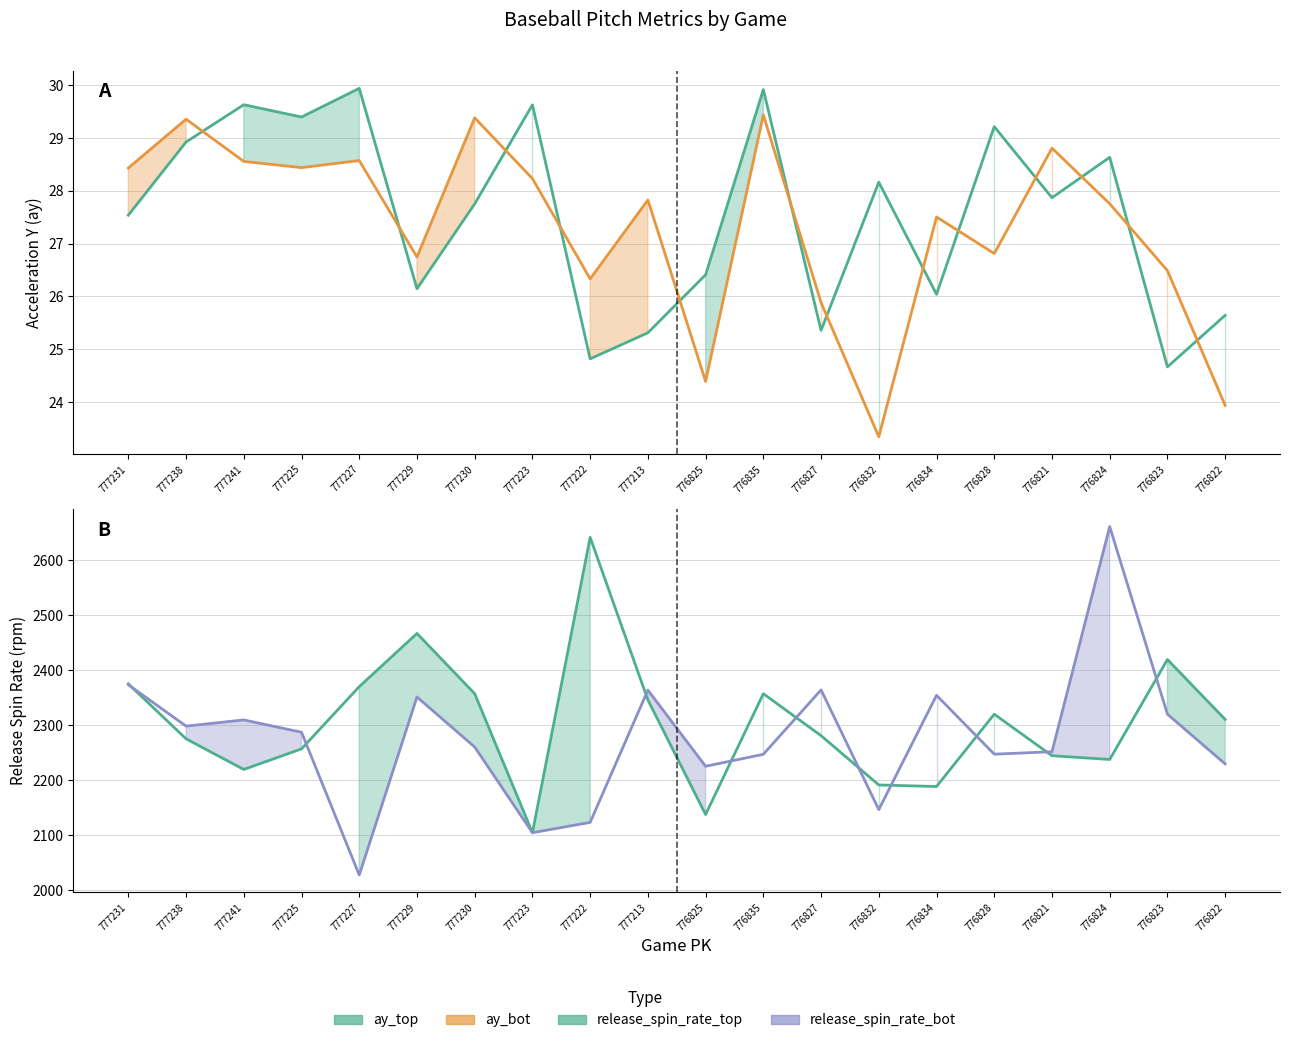

Where is ay_bot nearest to the value 26?

776827